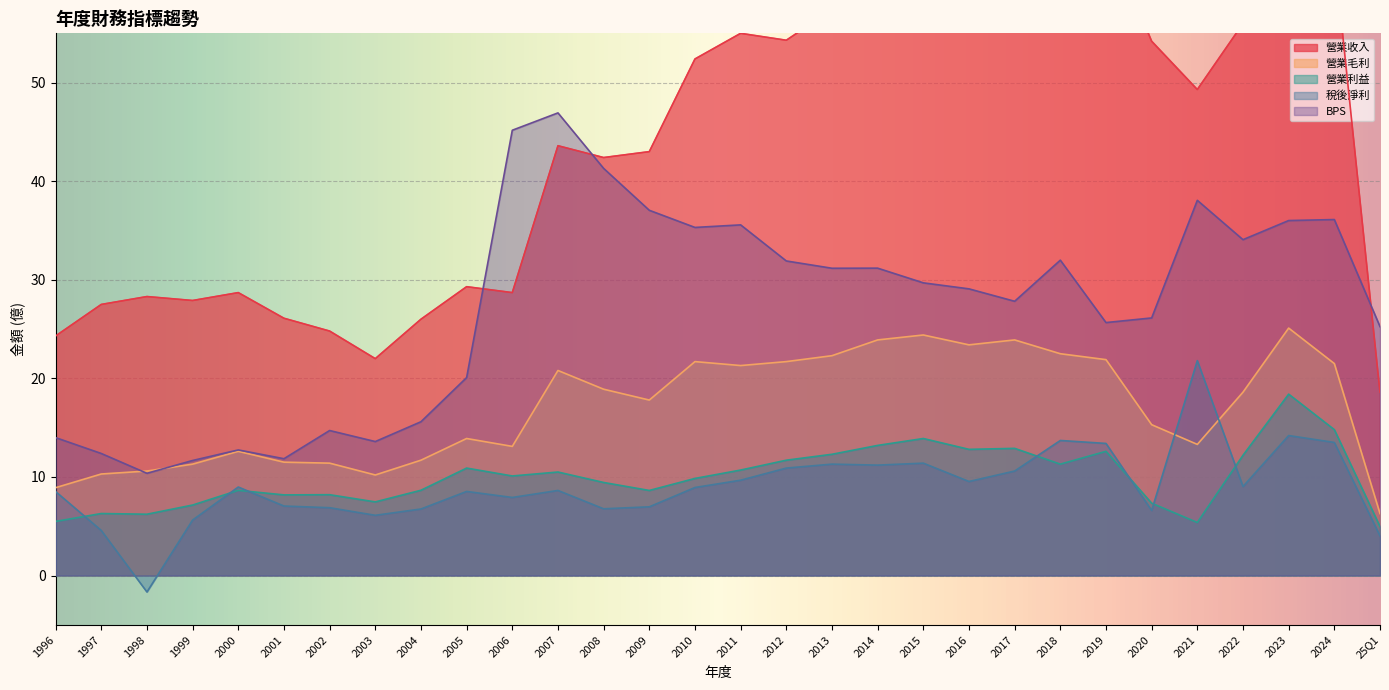

True or false: BPS and 營業利益 cross at least once.

False